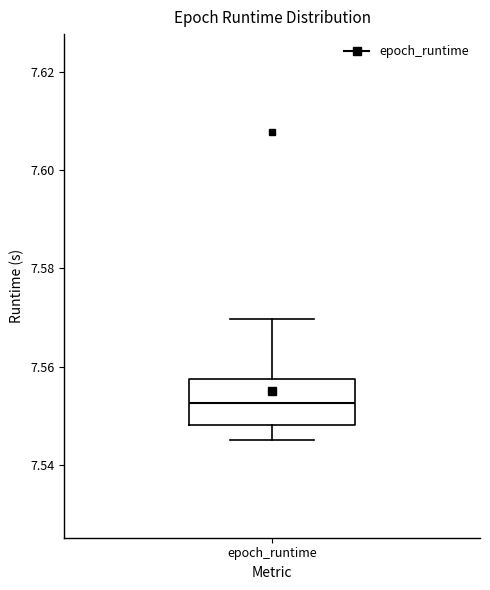

Read this box plot against the y-axis: the position of the median line, the range covered by the box, and the ends of both whiskers. The values are not printed on the chart, so give them approximately, as read against the axis.

median 7.552, box 7.548 to 7.558, whiskers 7.546 to 7.570